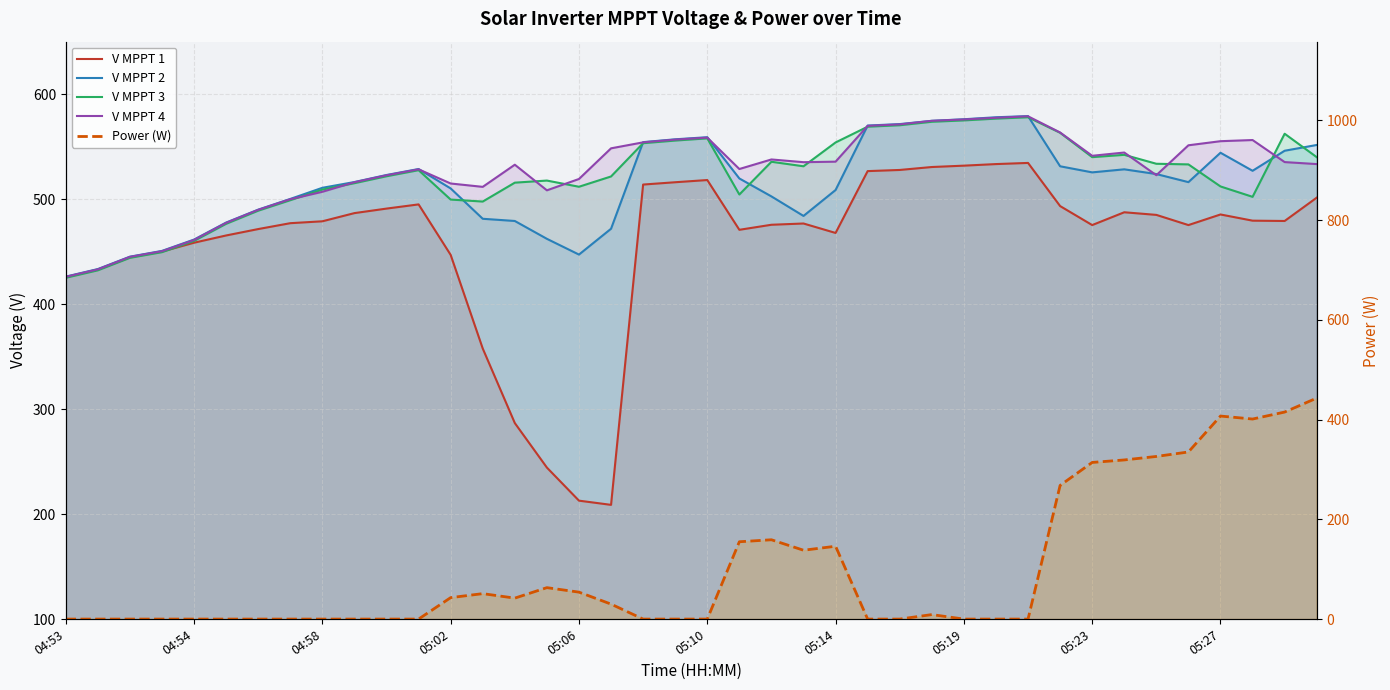

Is it true that Power (W) equals 0.0 at 05:19?

True